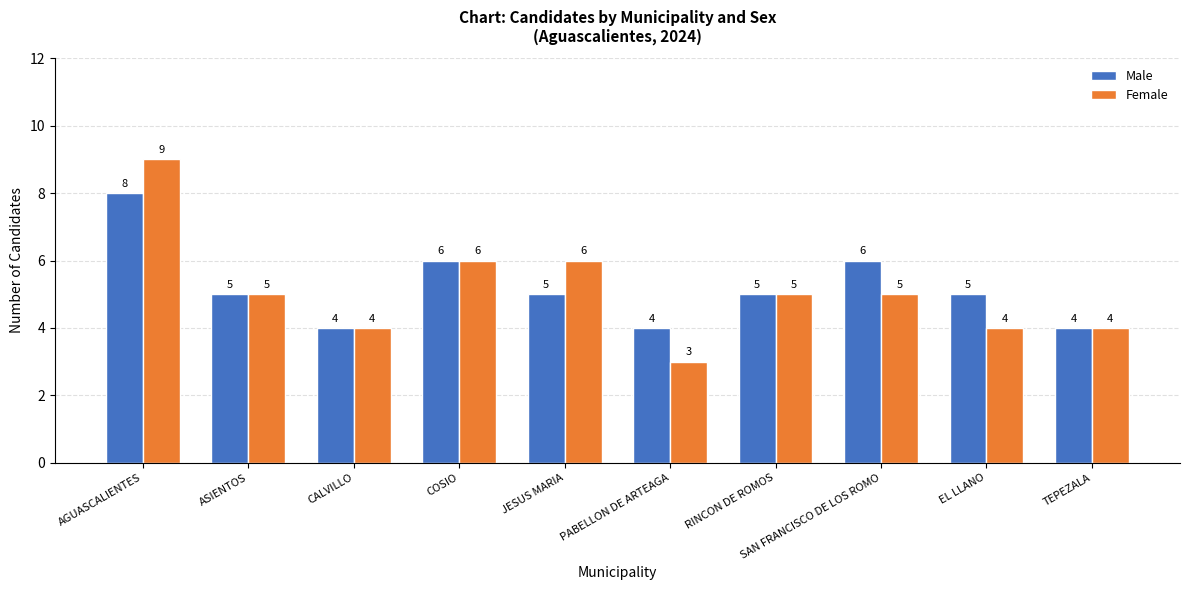

Count the number of categories in the chart.

10